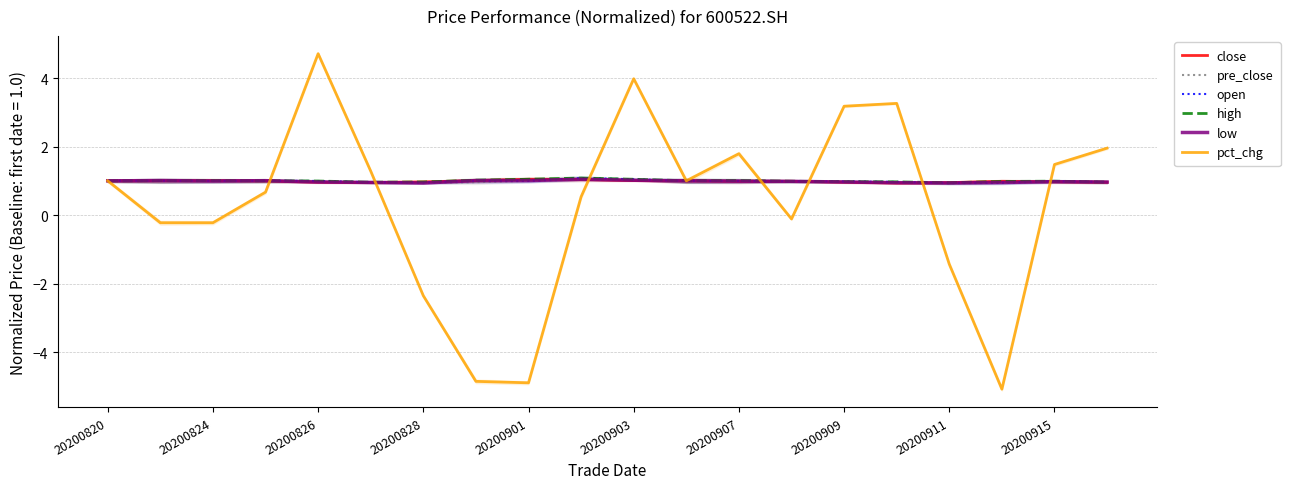

True or false: open and pre_close intersect in this chart.

True